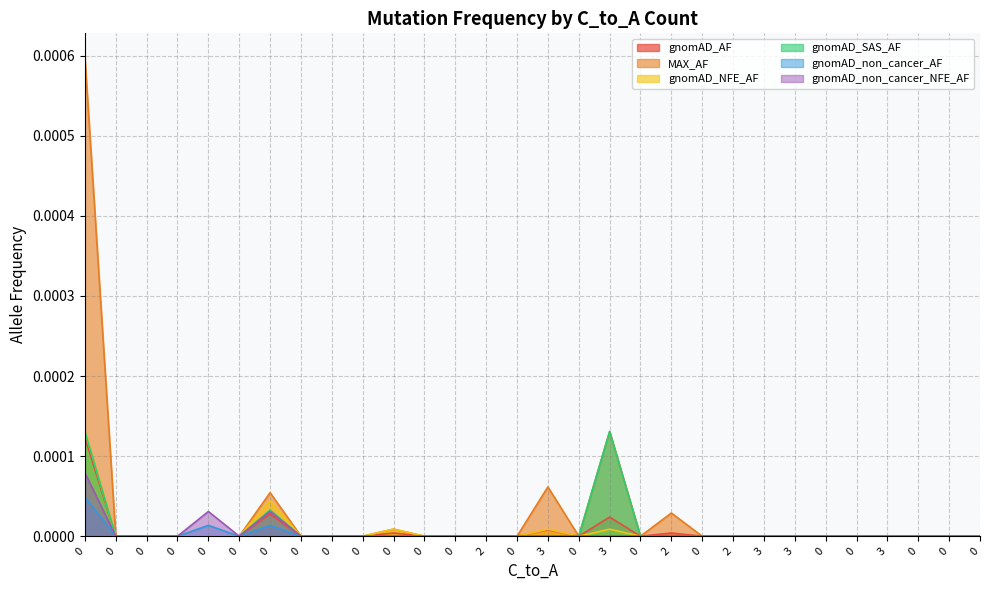

True or false: gnomAD_non_cancer_NFE_AF and gnomAD_NFE_AF intersect in this chart.

False